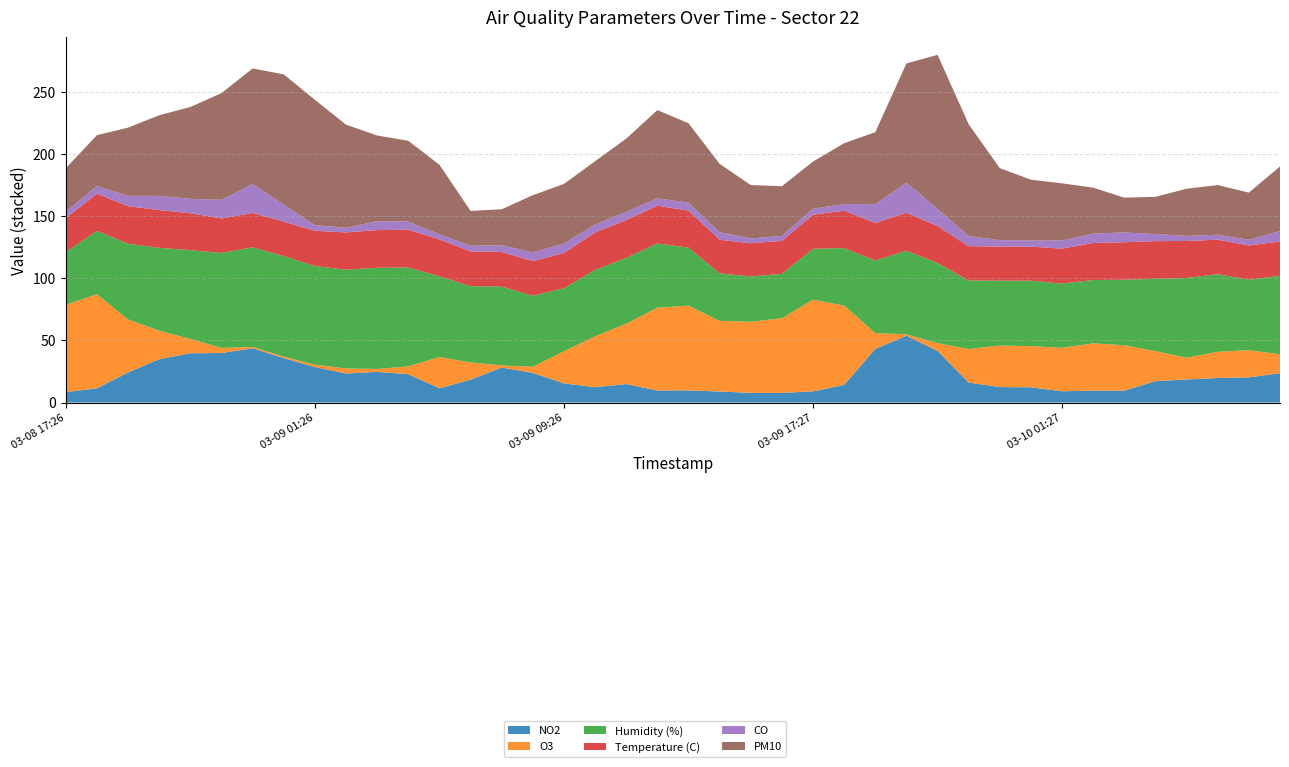

Reading right to left, transcribe all the data shown in this chart.

NO2: 23.6	20.3	19.8	18.6	17.2	9.6	9.6	9.1	12.3	12.5	16.1	41.6	53.8	43.2	14.2	9.0	7.8	7.8	8.9	9.8	9.7	14.9	12.4	15.4	23.9	28.2	18.4	11.5	22.8	24.7	23.4	28.6	35.8	43.7	39.9	39.7	34.9	24.3	11.5	8.4
O3: 15.3	21.9	21.1	17.5	24.2	36.6	38.1	35.0	33.1	33.4	27.0	6.3	1.2	12.8	63.9	73.9	60.1	57.3	56.9	68.3	66.7	48.6	41.0	25.9	4.9	1.7	13.9	25.2	6.3	2.4	4.1	1.9	1.2	1.1	4.1	11.6	23.0	42.6	75.8	70.3
Humidity (%): 63.2	56.8	62.5	64.2	58.2	52.8	51.0	51.8	52.8	52.2	55.2	64.5	67.3	58.3	46.3	41.0	35.8	36.5	38.2	46.8	51.8	53.0	53.5	50.8	57.2	63.5	61.5	65.0	79.7	81.5	79.5	79.5	81.0	80.2	76.5	71.5	66.8	61.0	51.0	42.5
Temperature (C): 27.6	27.6	27.8	29.8	30.4	30.2	29.8	28.1	27.4	27.5	27.6	29.8	30.5	30.4	30.1	27.4	26.6	26.7	27.1	29.8	30.4	30.4	30.1	28.4	27.9	27.9	28.0	29.7	30.5	30.3	30.0	28.4	27.8	27.7	27.8	29.7	30.4	30.3	29.9	27.5
CO: 8.4	4.6	4.0	4.1	5.7	7.9	7.6	6.6	4.9	5.2	8.2	13.9	24.3	15.1	5.4	4.8	4.0	3.9	6.1	6.4	6.0	6.7	6.4	7.7	7.1	5.4	4.6	4.1	6.6	7.2	3.8	4.5	13.6	23.4	15.0	11.6	11.4	8.3	6.2	5.1
PM10: 52.0	38.0	40.0	38.0	30.0	28.0	37.0	46.0	49.0	58.0	90.0	124.0	96.0	58.0	49.0	38.0	40.0	43.0	55.0	64.0	71.0	59.0	51.0	48.0	46.0	29.0	28.0	56.0	65.0	69.0	83.0	101.0	105.0	93.0	86.0	74.0	65.0	55.0	41.0	35.0